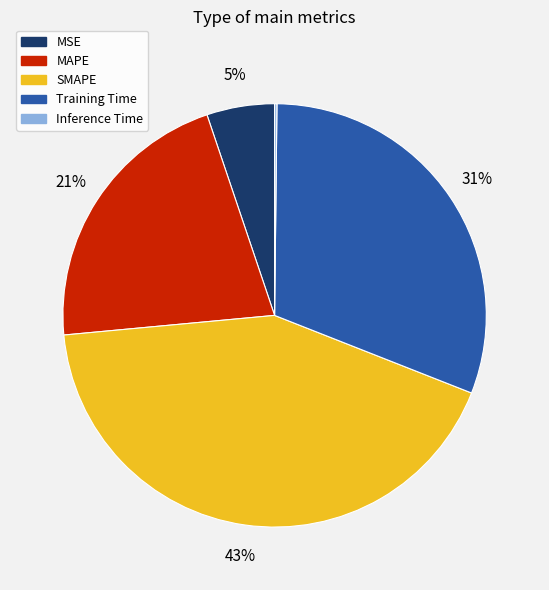

What percentage is the SMAPE slice, to the nearest percent?

43%